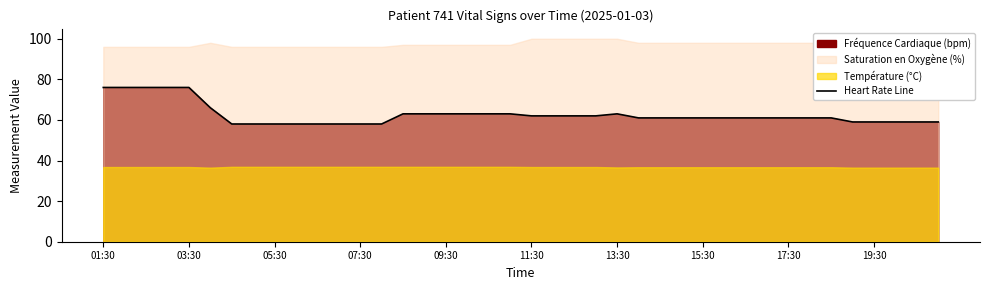

What is the maximum value for Heart Rate Line?

76